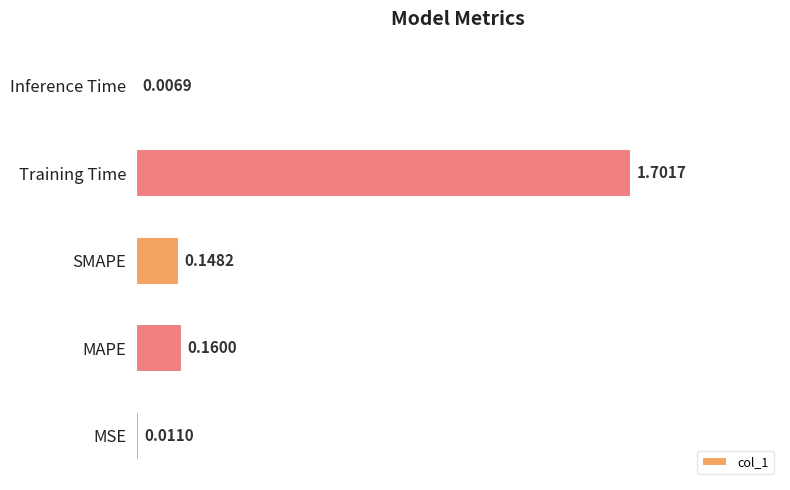

How many bars are there in total?

5